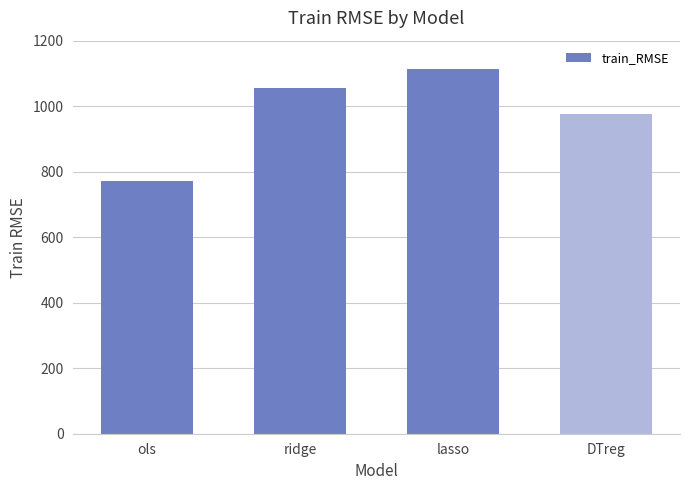

Where does the data first go above 1056?

ridge